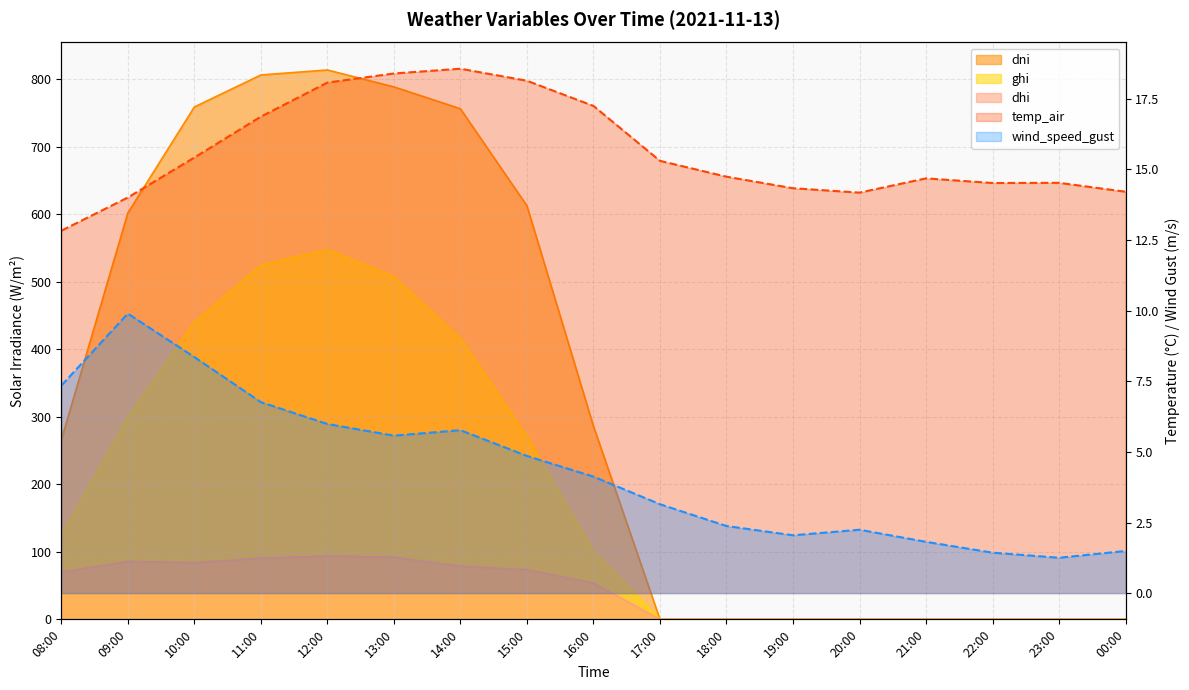

Which series has the largest total across all categories?

dni